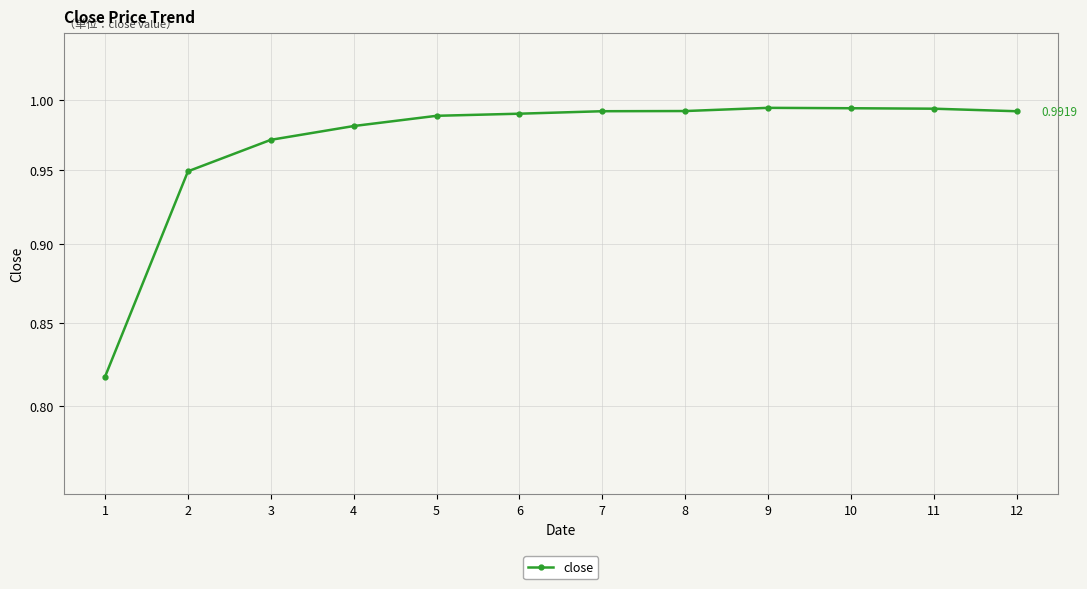

The value at 3 is 1.5. True or false?

False